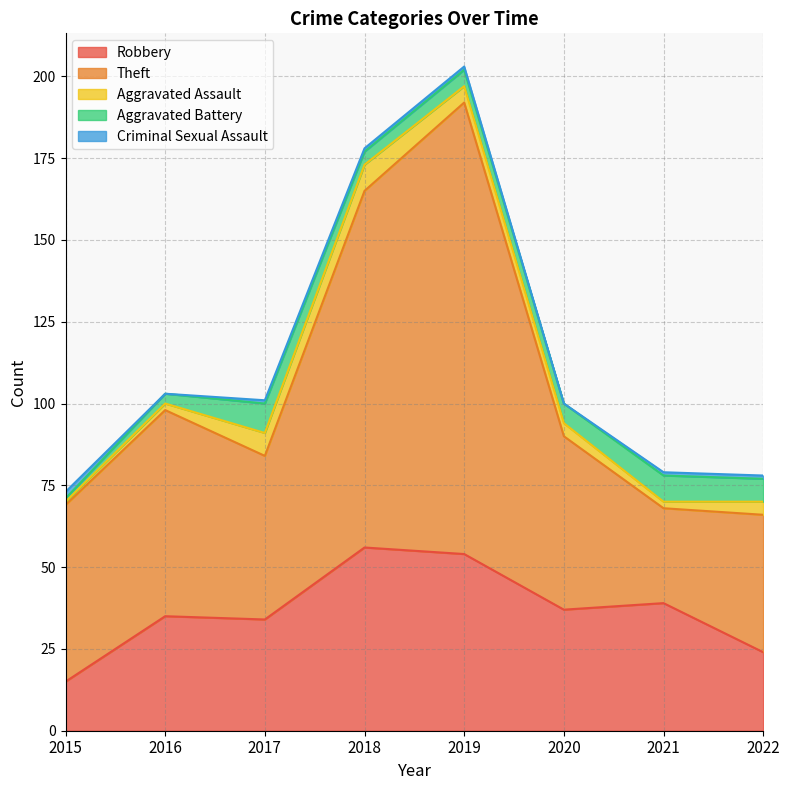

Rank the series by their maximum value, from highest to lowest.

Theft, Robbery, Aggravated Battery, Aggravated Assault, Criminal Sexual Assault